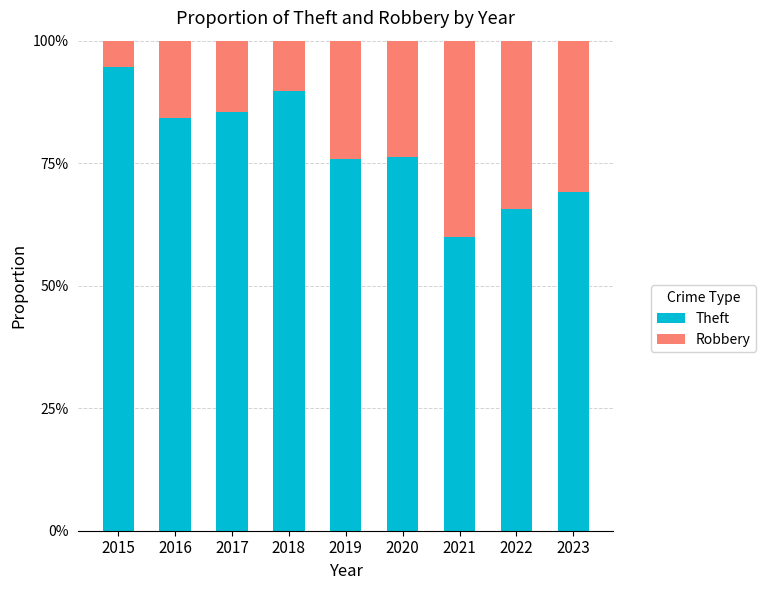

Which series changed the most between 2020 and 2021?

Theft